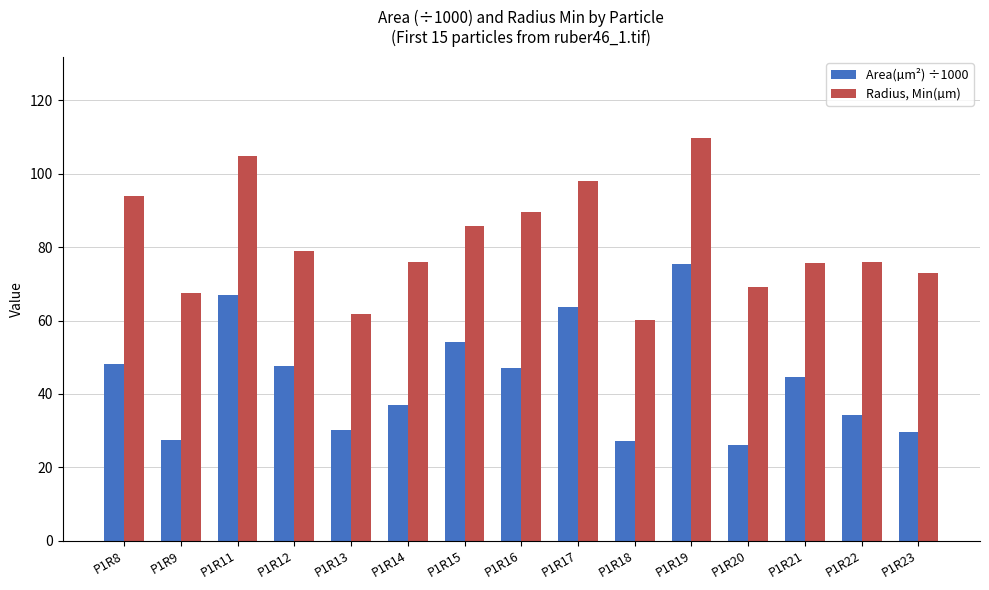

True or false: Radius, Min(µm) has a value of 72.9 at P1R23.

True